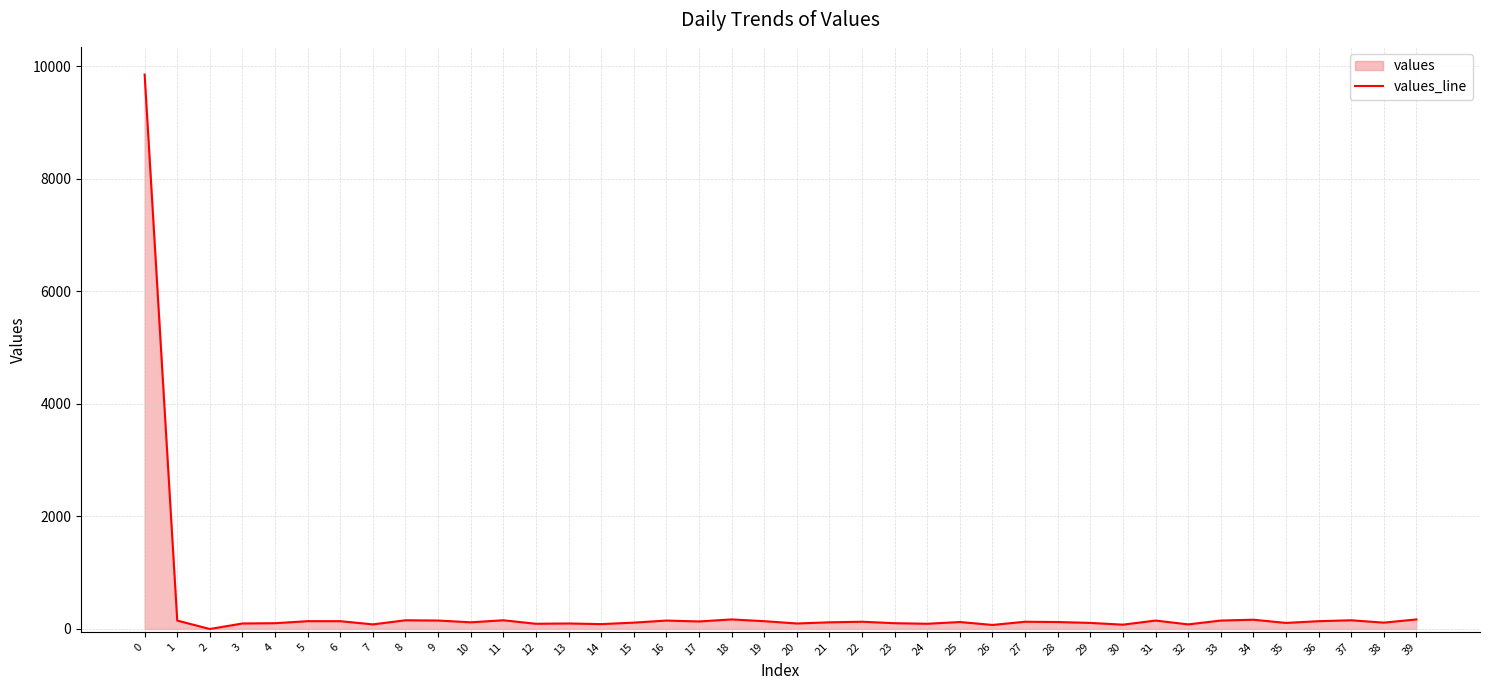

How many values are below 124?

19